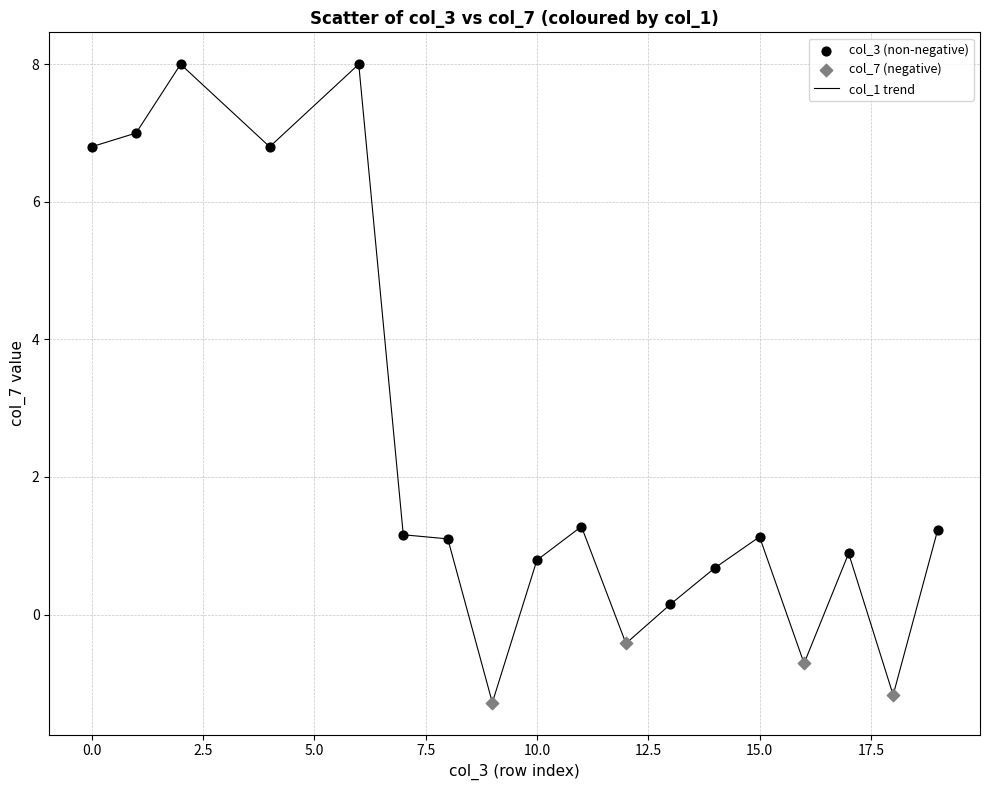

What is the difference between the maximum and minimum values?

9.3